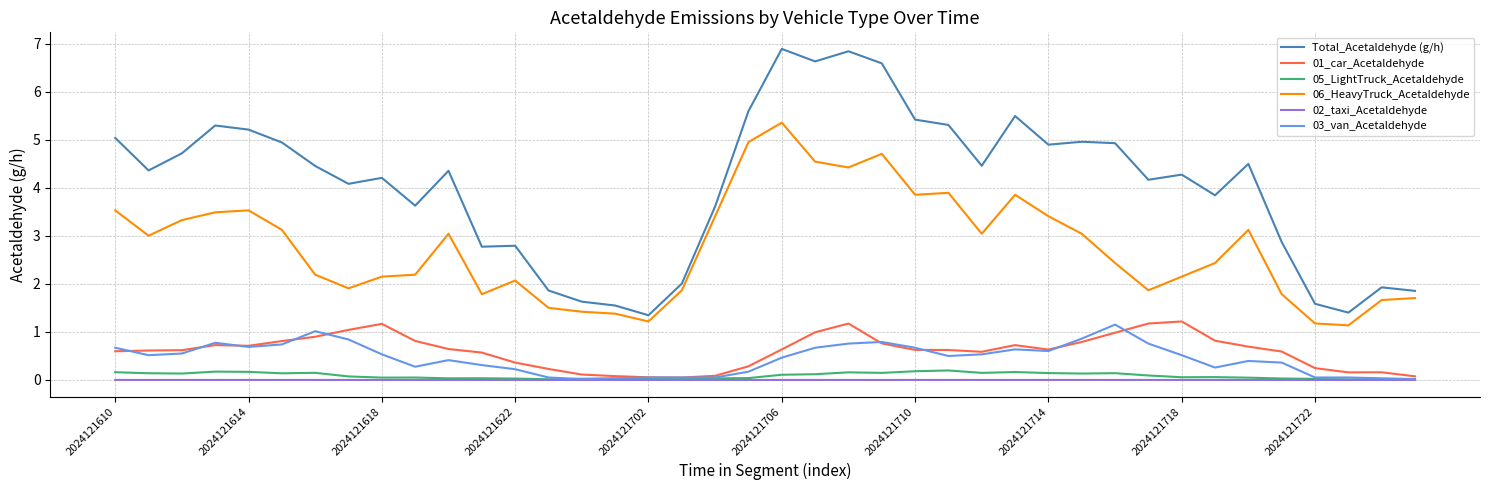

What is the difference between the second highest and second lowest values in the Total_Acetaldehyde (g/h) series?

5.4